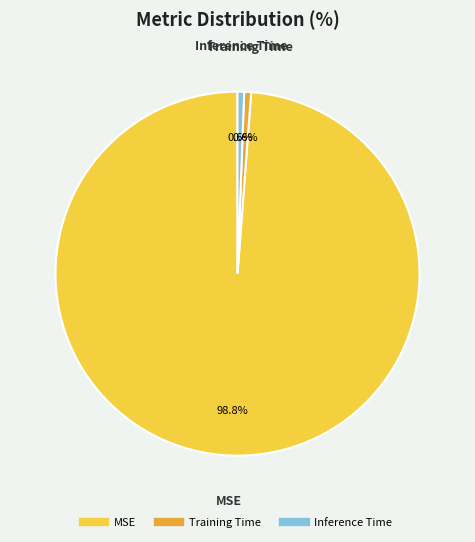

Which slice is the largest?

MSE